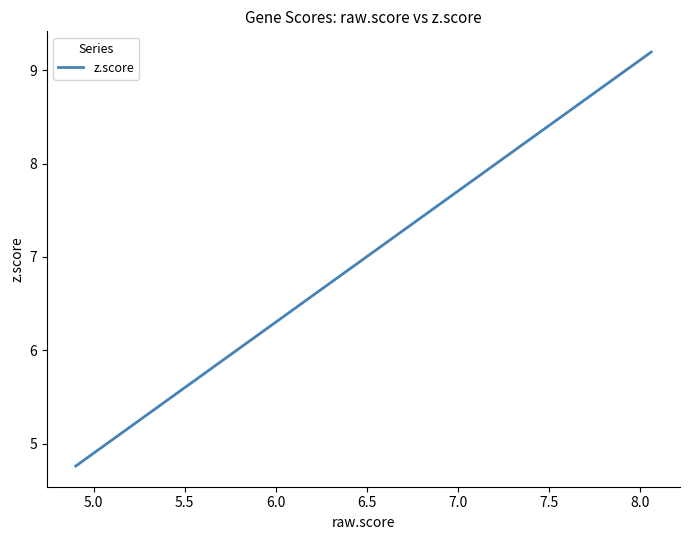

What is the smallest value displayed?

4.8